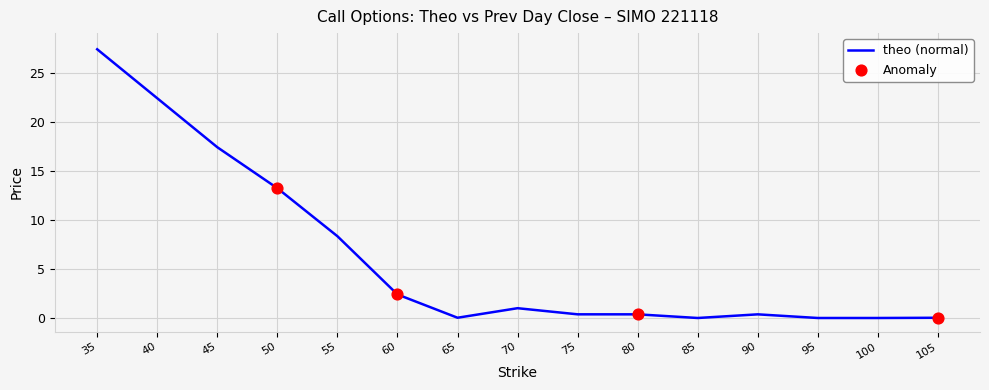

Is the value of prev_day_close at 35 greater than the value of theo at 105?

Yes